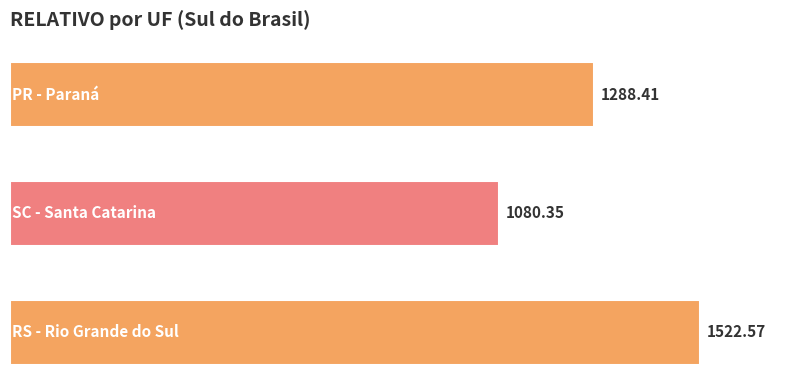

Are the bars grouped side by side (vs. stacked)?

No